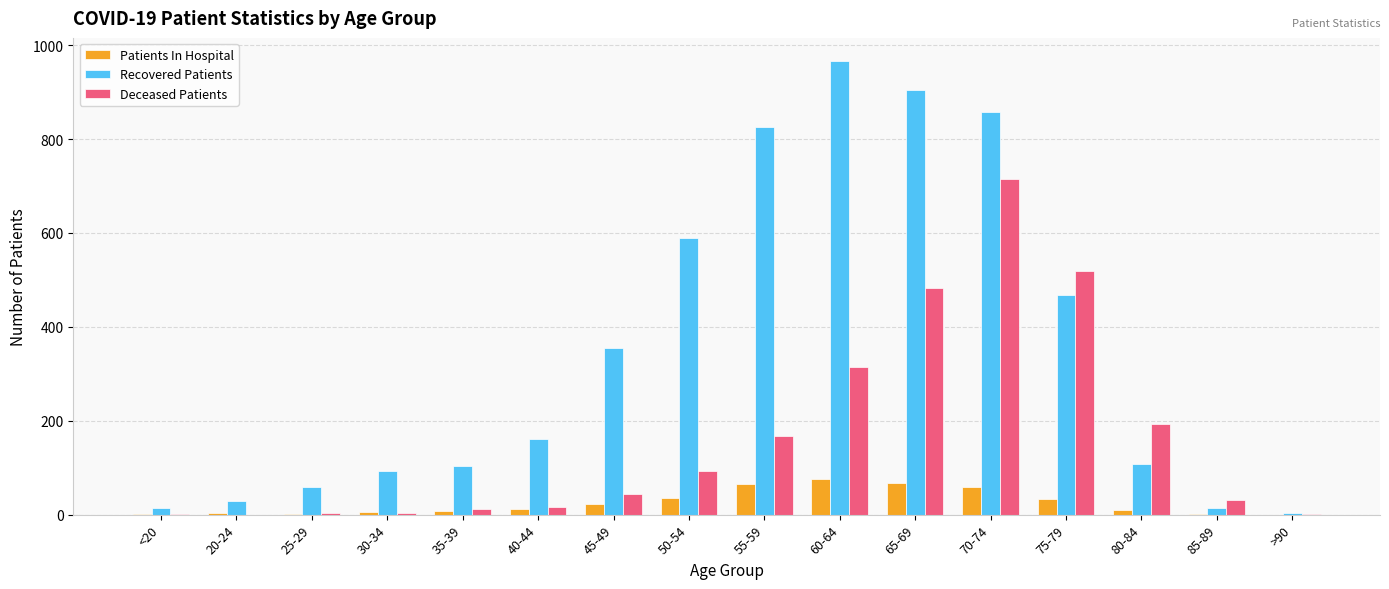

What is the sum of the Recovered Patients values at 20-24 and 70-74?

888